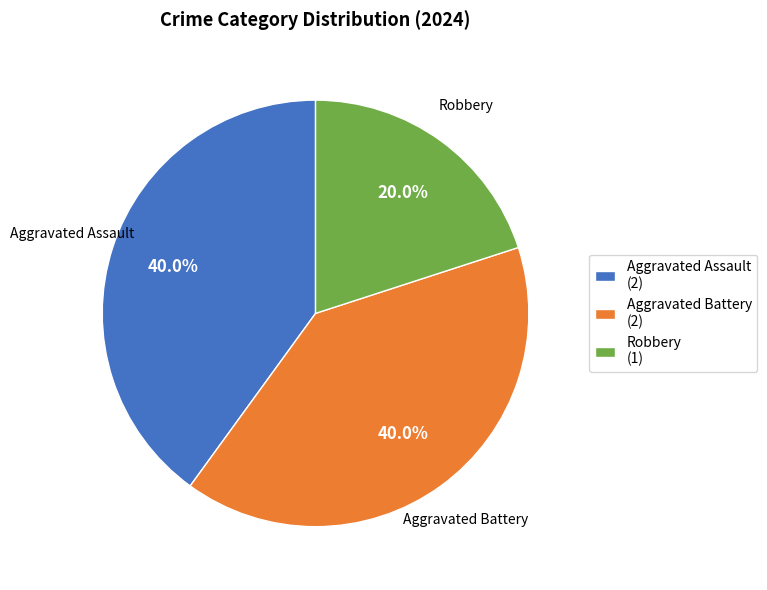

Count the number of slices in the pie.

3